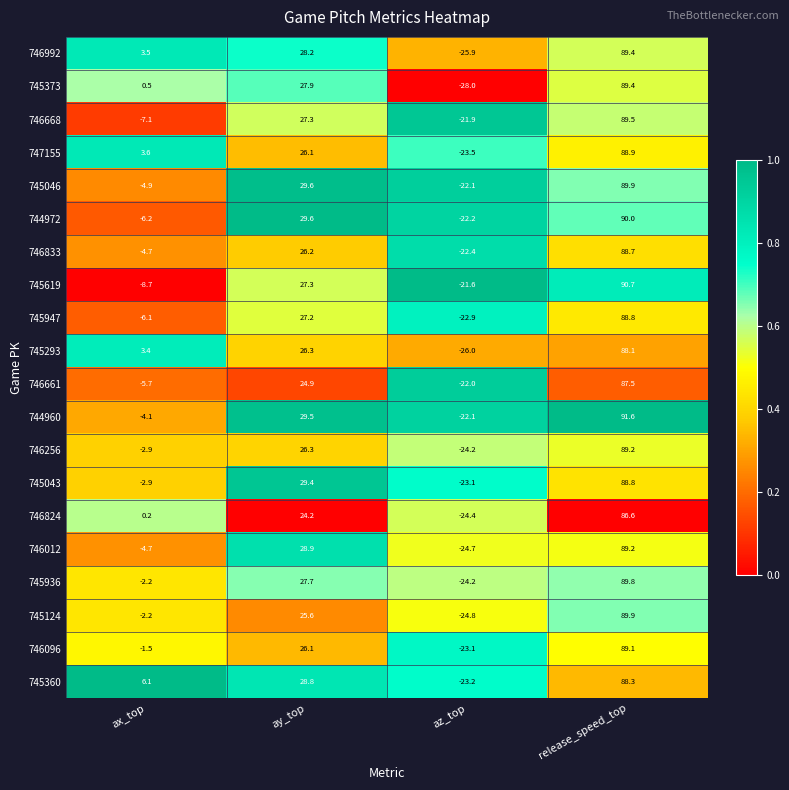

Where does the 745046 series first go above 29?

ay_top